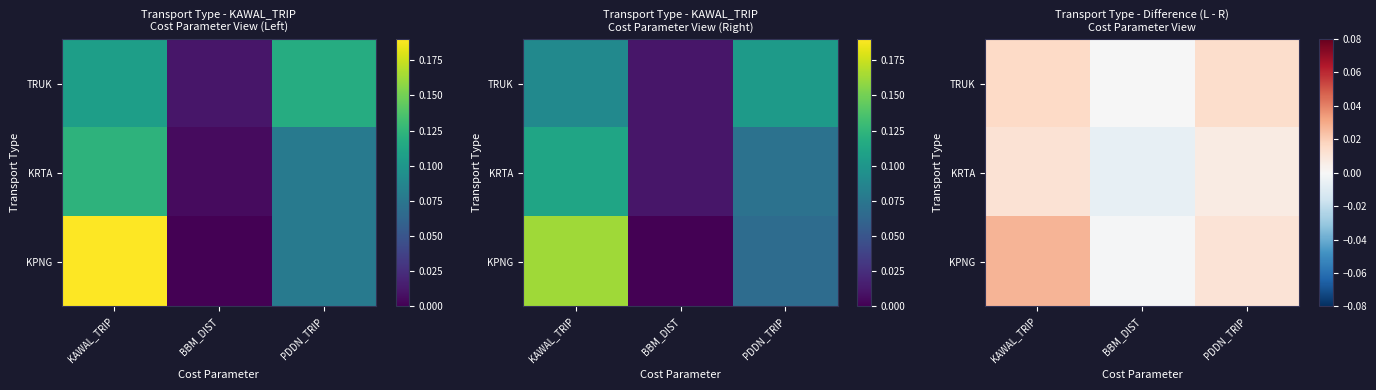

How many categories are shown in the chart?

3